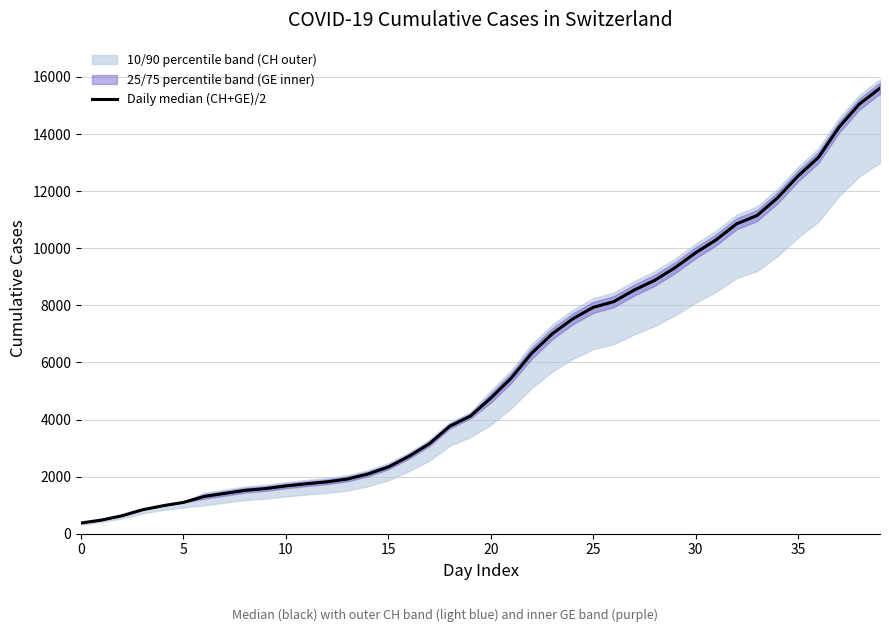

What is the difference between the values at 31 and 17?

7141.5